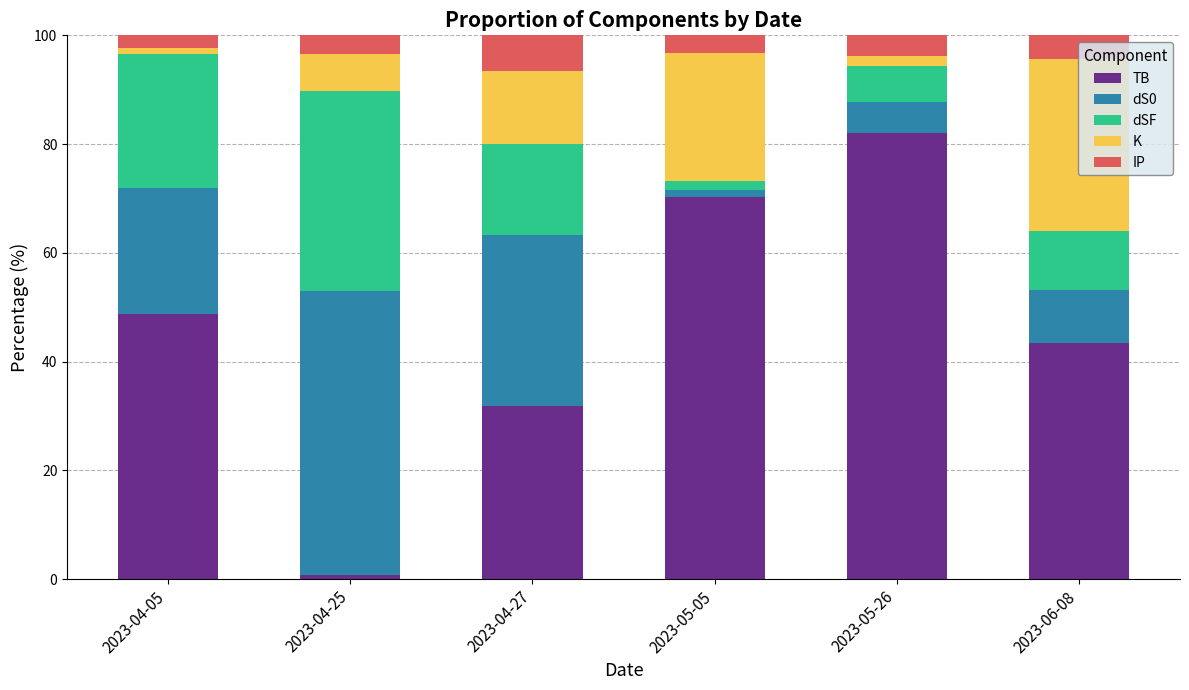

What is the maximum value for TB?

82.1